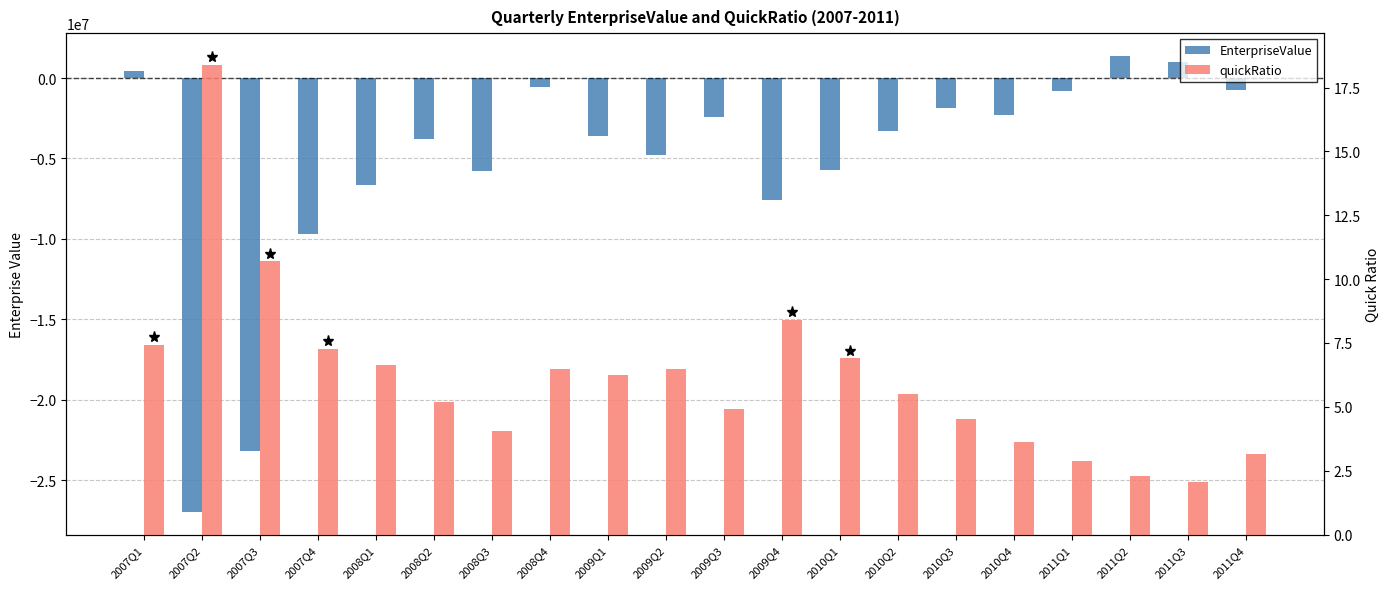

What is the sum of all quickRatio values?

123.1